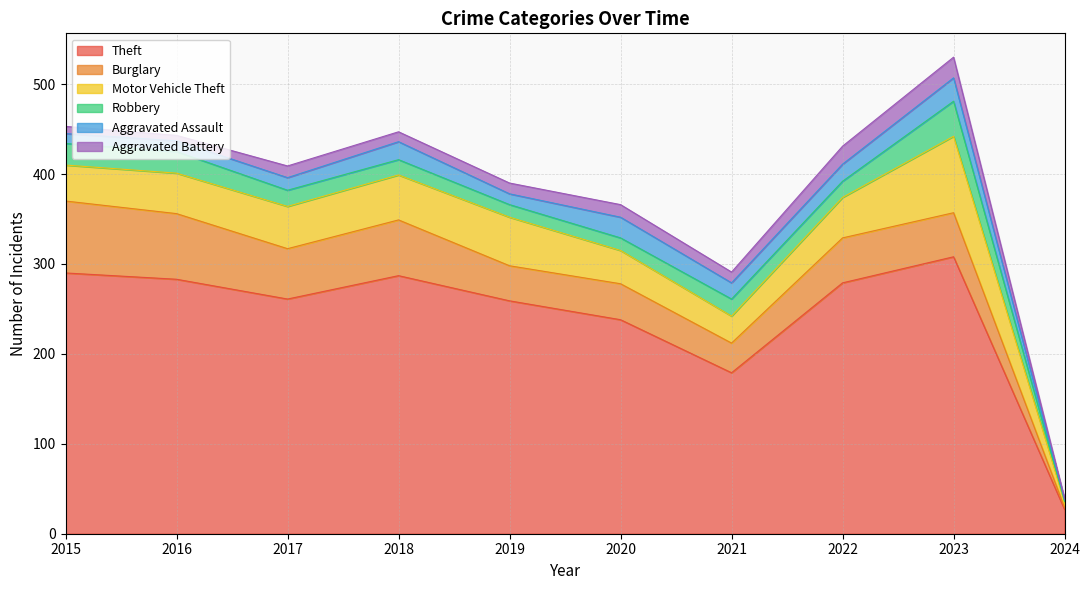

The Aggravated Assault series shows 4 at 2016. True or false?

False